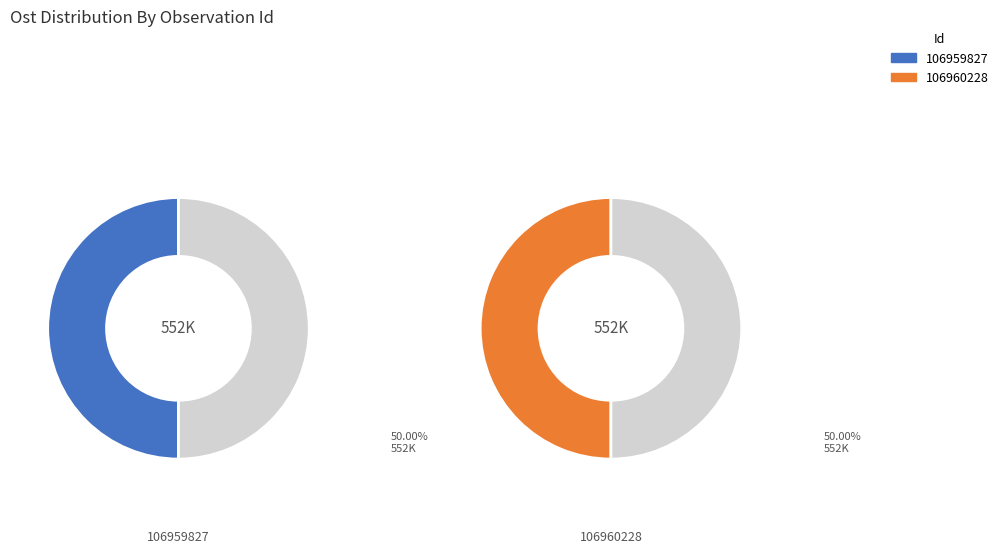

How many slices are in this pie chart?

2